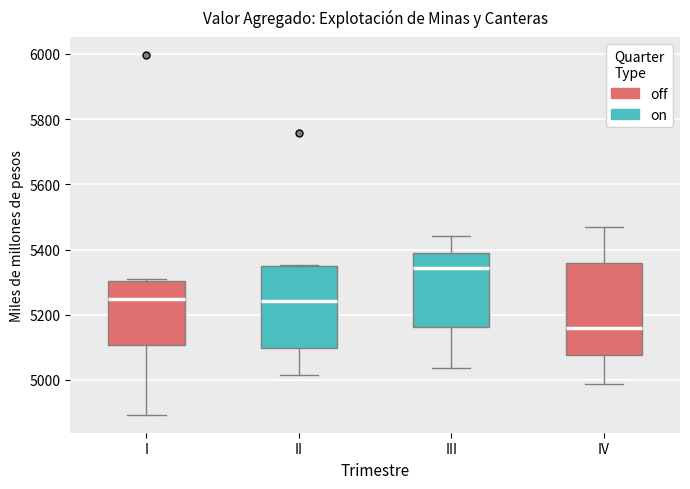

Reading left to right, read every box against the y-axis: the position of its median line, the range the box covers, and the ends of its whiskers. The values are not printed on the chart, so give them approximately, as read against the axis.

I: median 5240, box 5100 to 5300, whiskers 4900 to 5300
II: median 5240, box 5100 to 5340, whiskers 5020 to 5360
III: median 5340, box 5160 to 5380, whiskers 5040 to 5440
IV: median 5160, box 5080 to 5360, whiskers 4980 to 5480